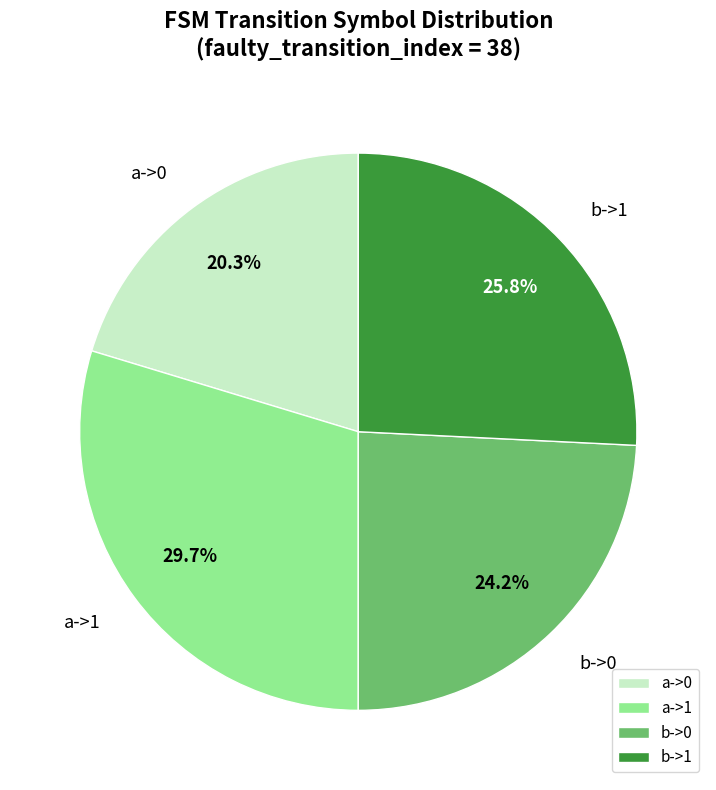

How much of the chart is everything except a->0?

79.7%